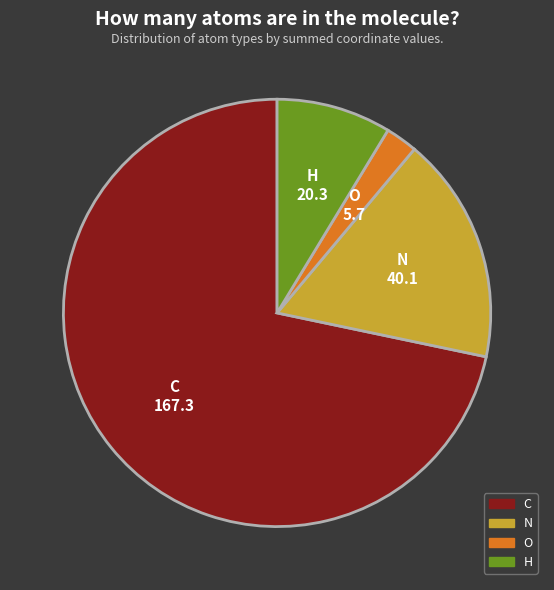

How many segments does this pie chart have?

4